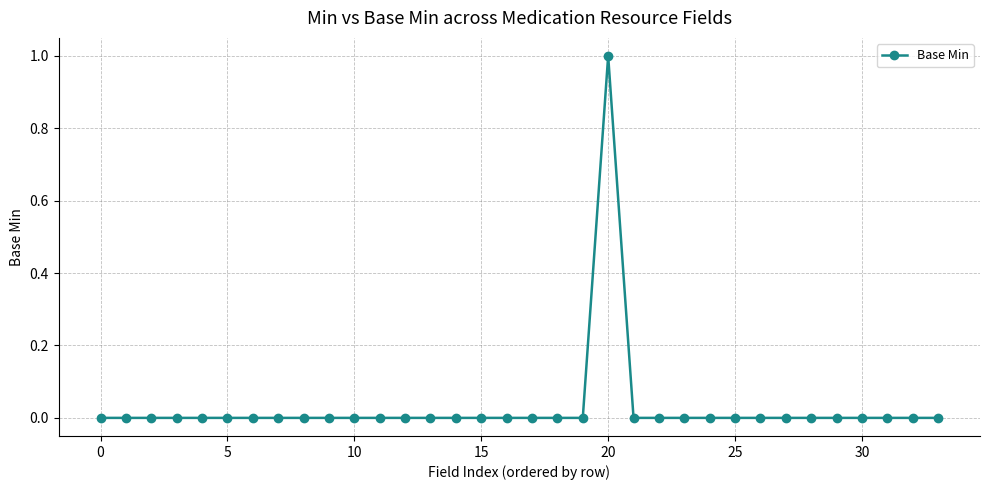

Does the chart have visible grid lines?

Yes